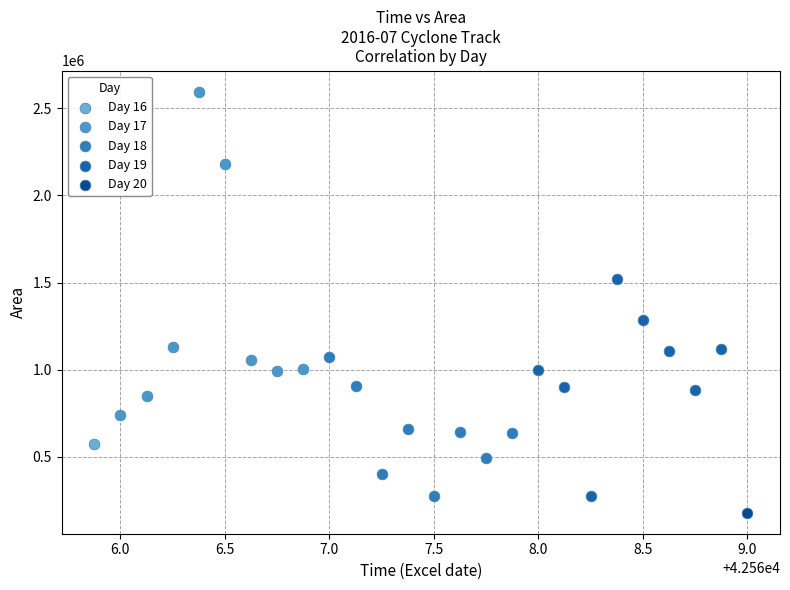

What are all the series names shown in the legend?

Day 16, Day 17, Day 18, Day 19, Day 20